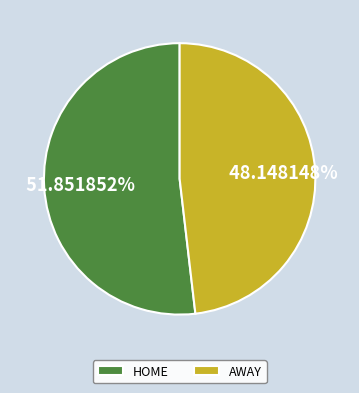

Which has a higher value, AWAY or HOME?

HOME